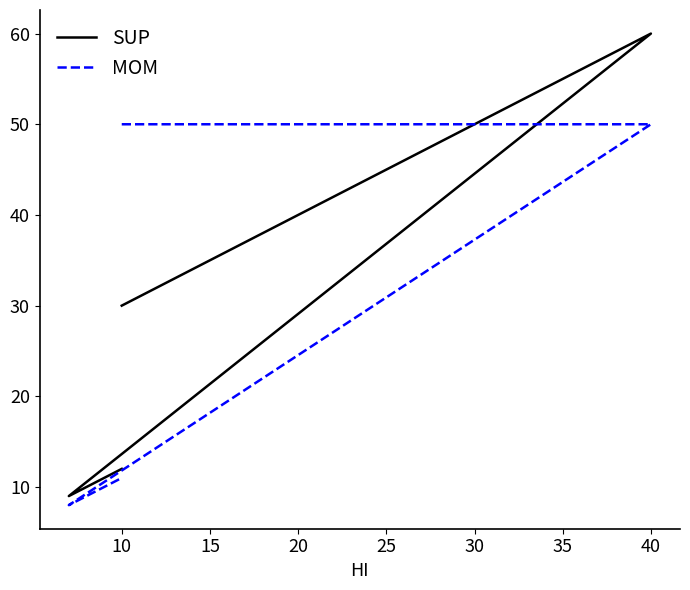

What is the difference between the maximum and minimum values in the SUP series?

51